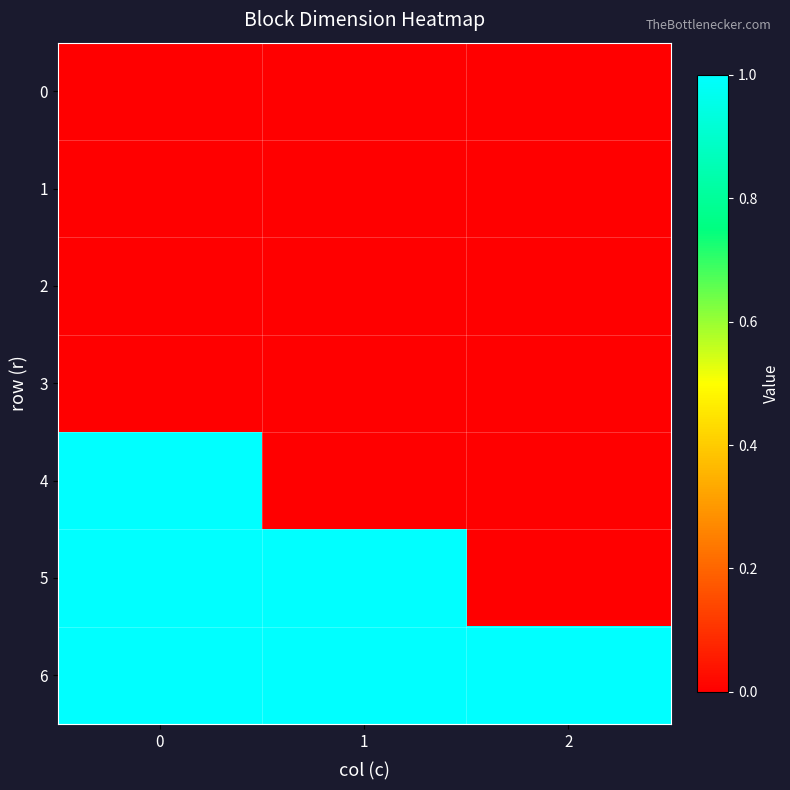

Which series has the largest total across all categories?

6